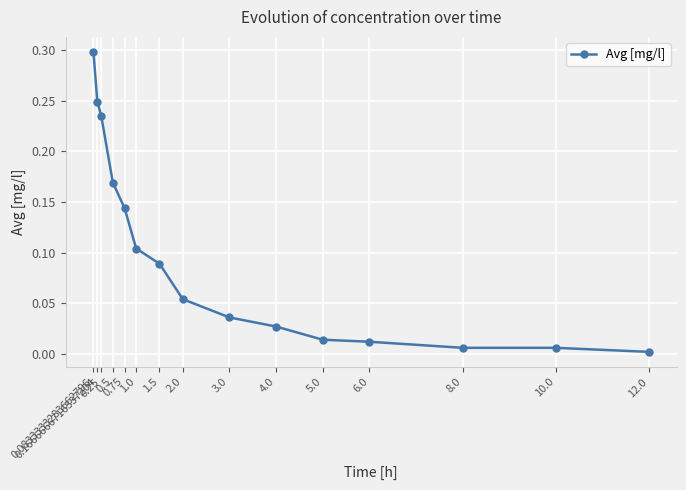

What is the greatest value displayed?

0.3